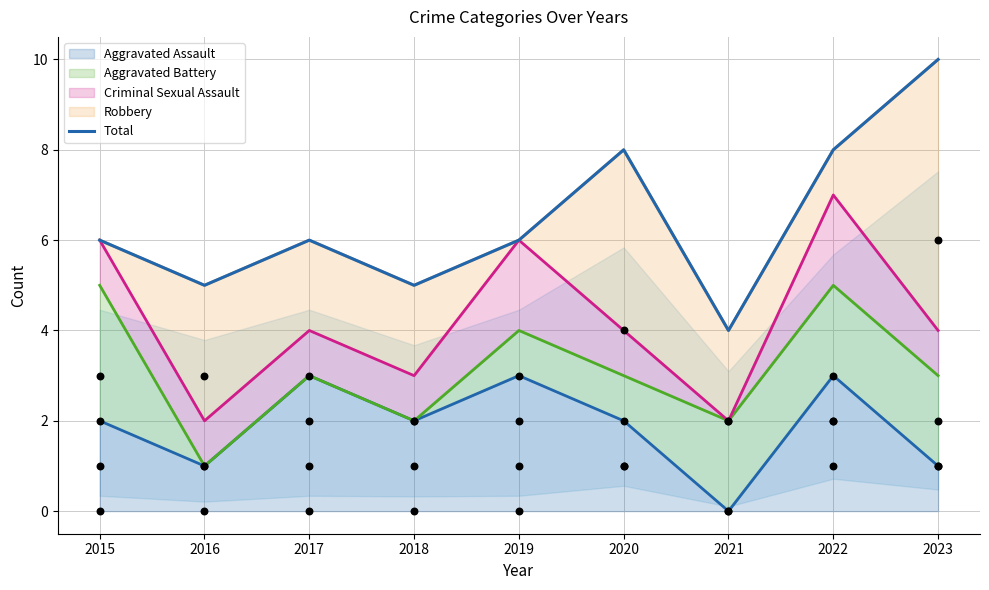

Which has a higher value, 2022 or 2020?

2022